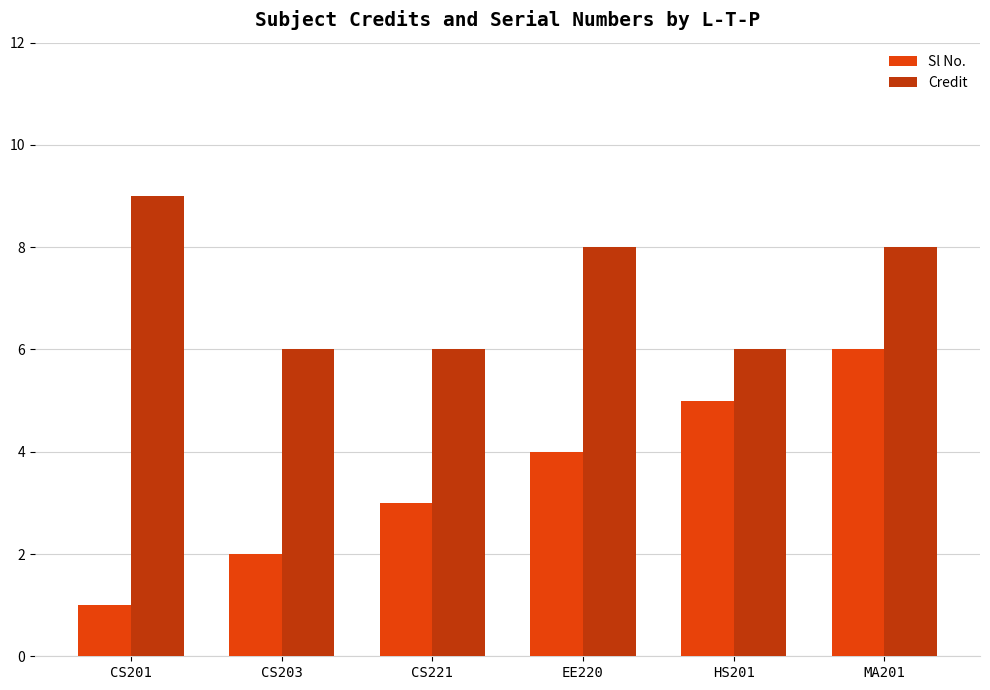

How many bars are there in total?

12